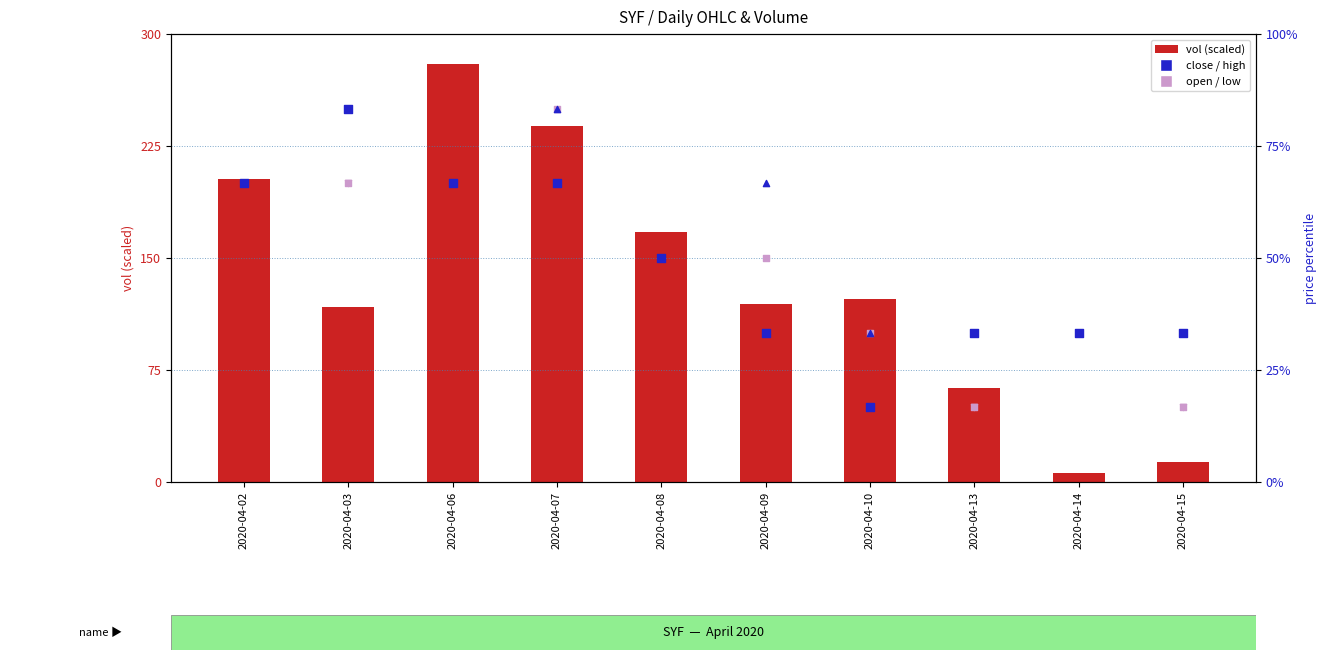

At which category is the sum across all series the highest?

2020-04-06